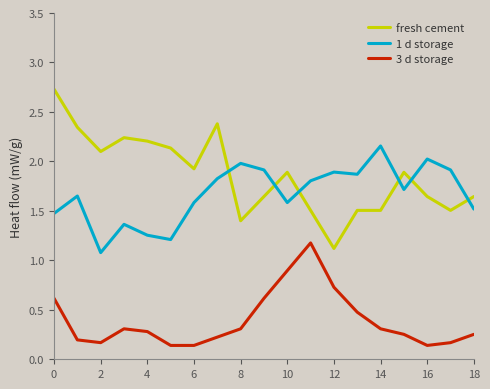

Which series has the widest spread of values?

fresh cement